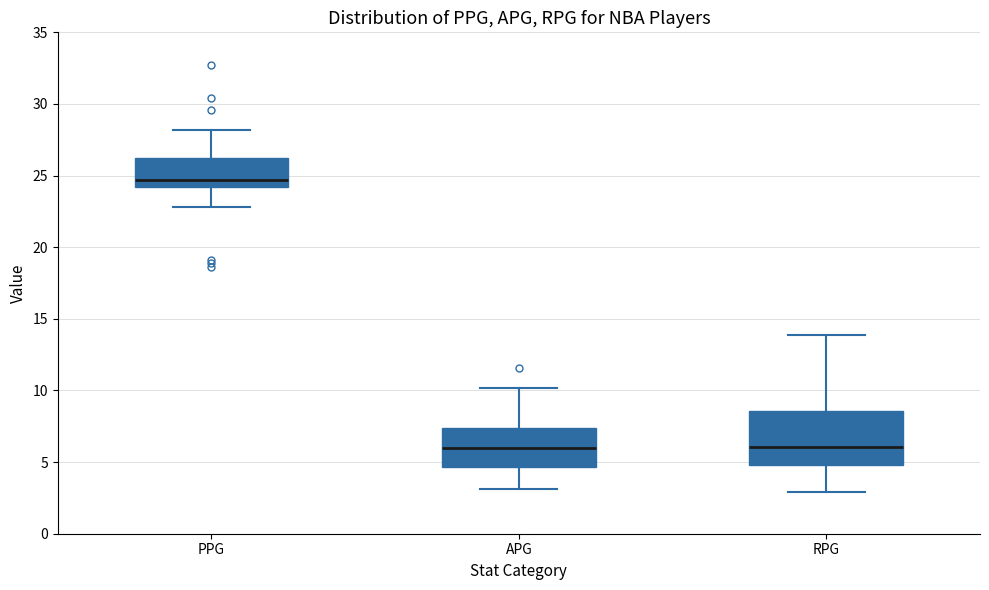

Which box is the tallest, from its lower edge to its upper edge?

RPG